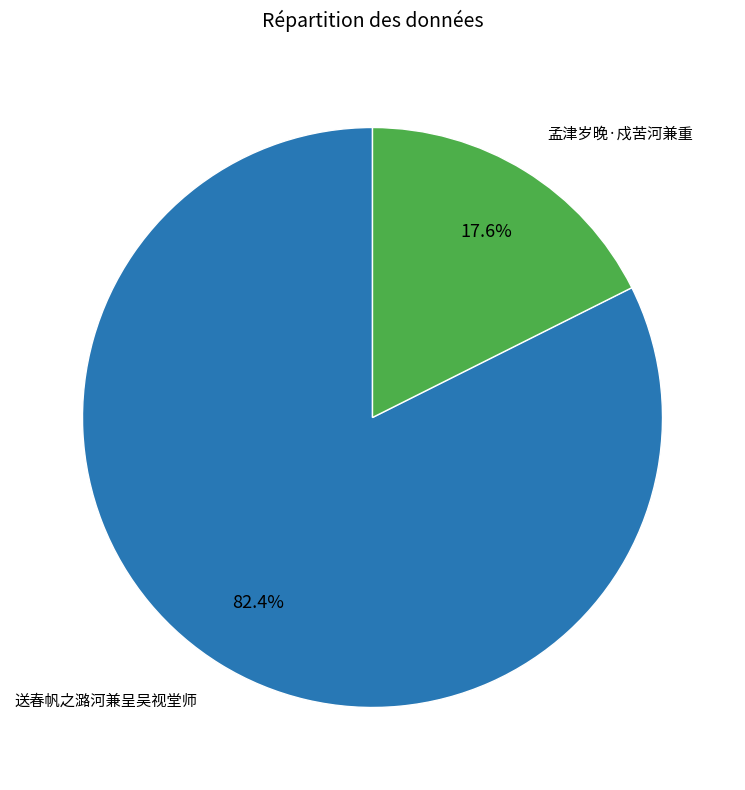

Does any single category account for the majority?

Yes